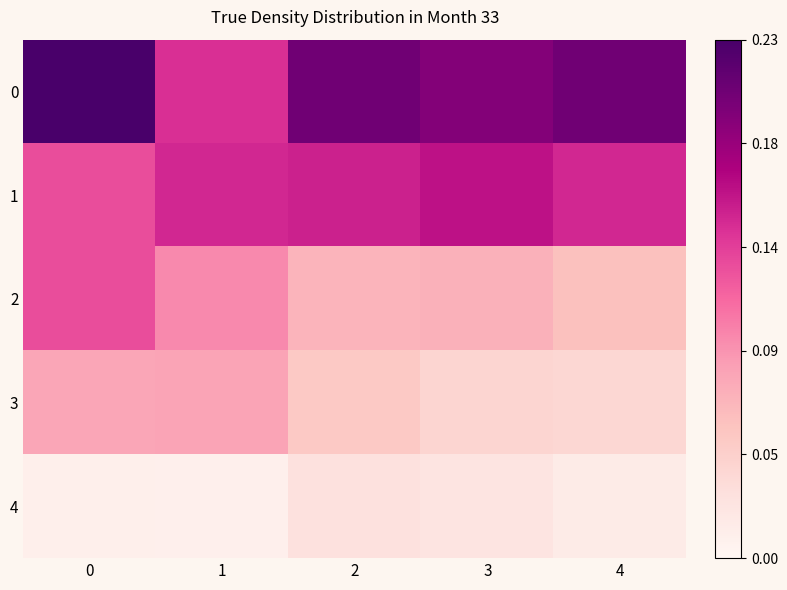

Reading left to right, list all the values displayed in this chart.

0: 0=0.2	1=0.1	2=0.2	3=0.2	4=0.2
1: 0=0.1	1=0.2	2=0.2	3=0.2	4=0.2
2: 0=0.1	1=0.1	2=0.1	3=0.1	4=0.1
3: 0=0.1	1=0.1	2=0.1	3=0.0	4=0.0
4: 0=0.0	1=0.0	2=0.0	3=0.0	4=0.0